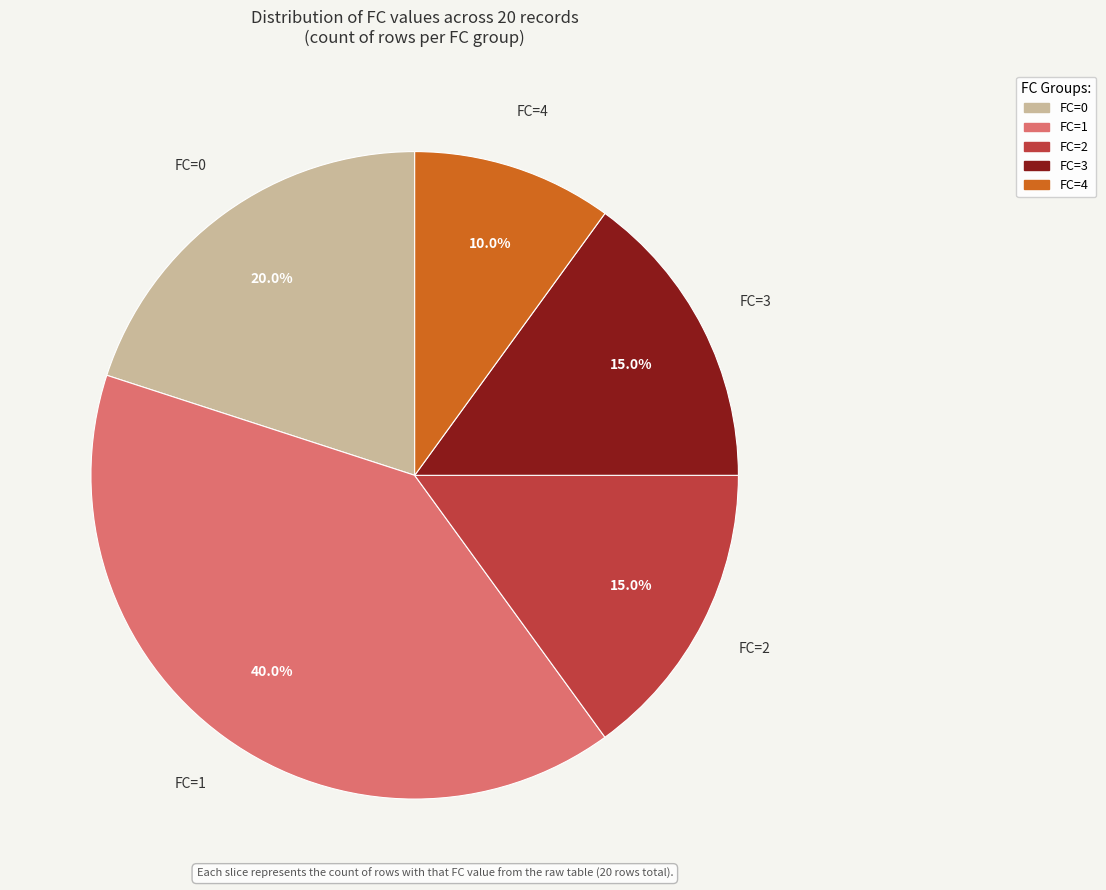

Is there any slice that represents more than half of the pie?

No